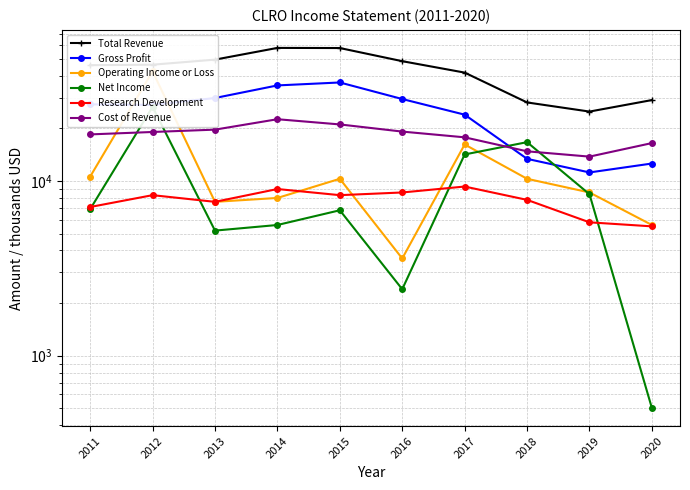

Which series changed the most between 2018 and 2019?

Net Income